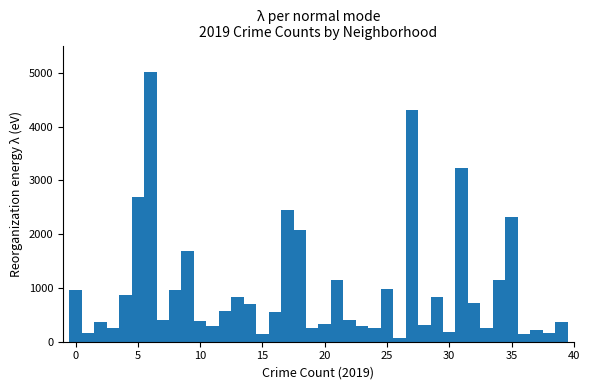

Around what value on the x-axis is the tallest bar? Give the approximate position of its centre, as read against the axis.

6.0